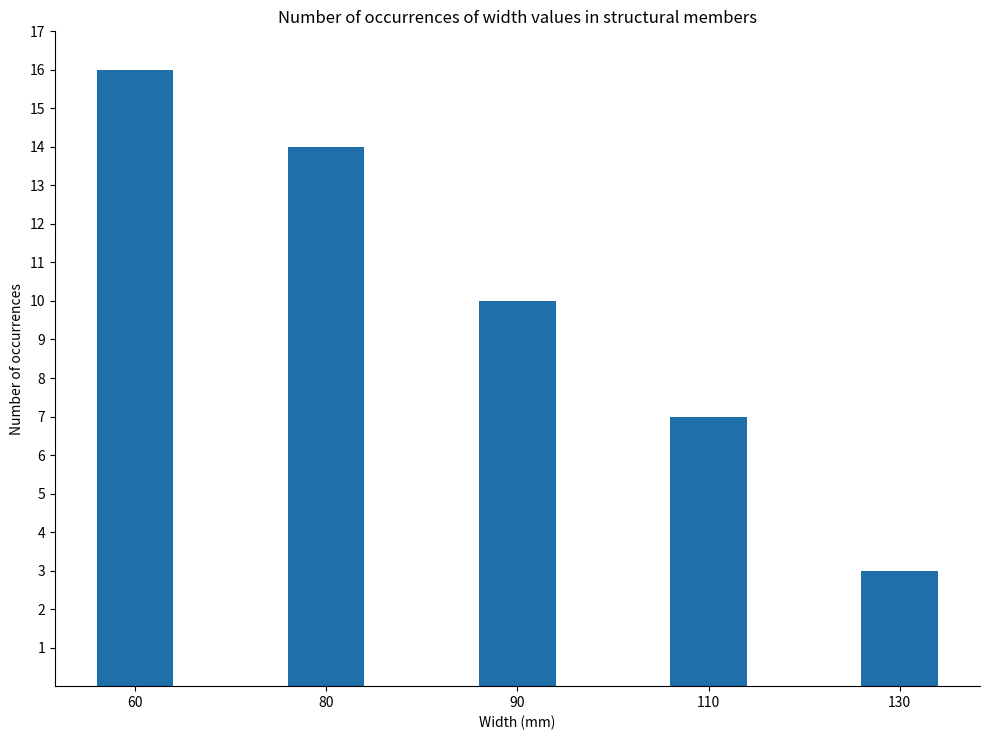

How many values are below 10?

2